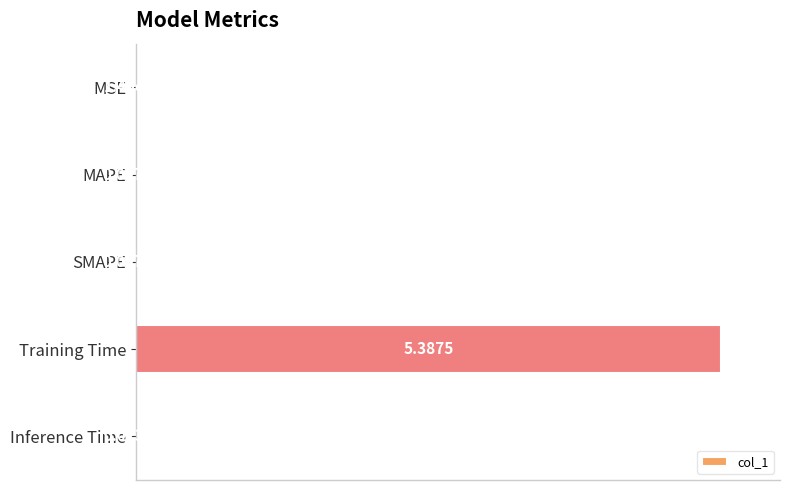

What is the sum of all values?

1.0